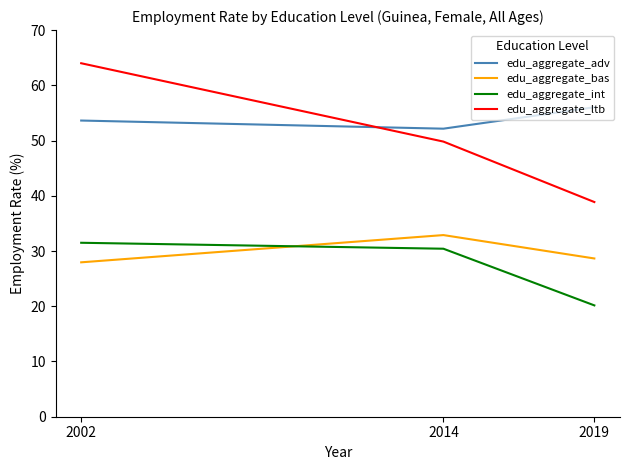

Is this an area chart (filled region under the line)?

No